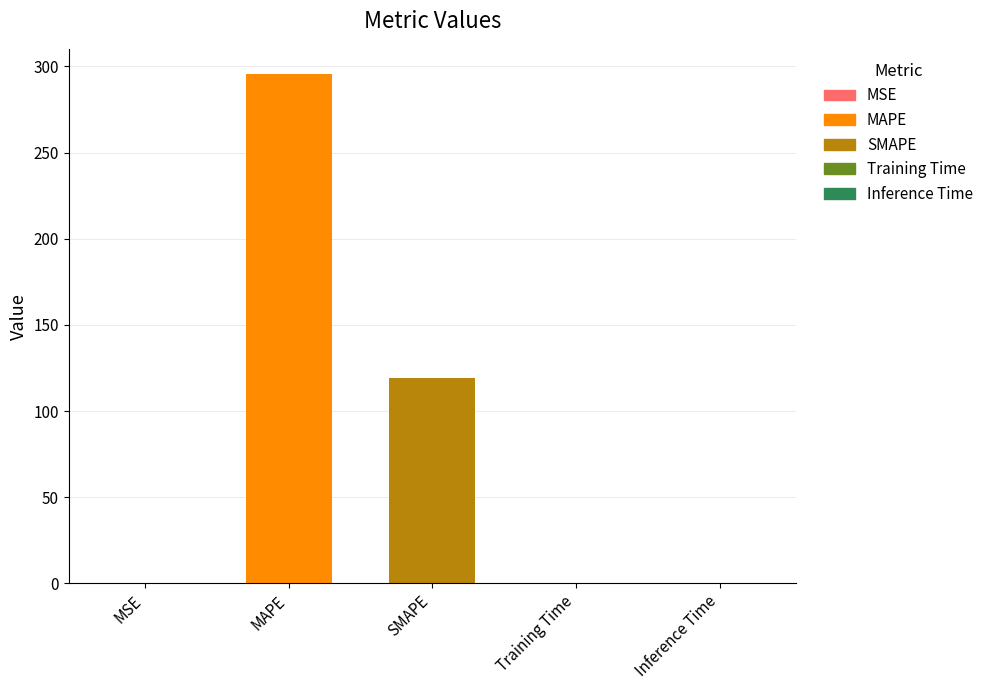

What is the ratio of the value at SMAPE to the value at MAPE?

0.4